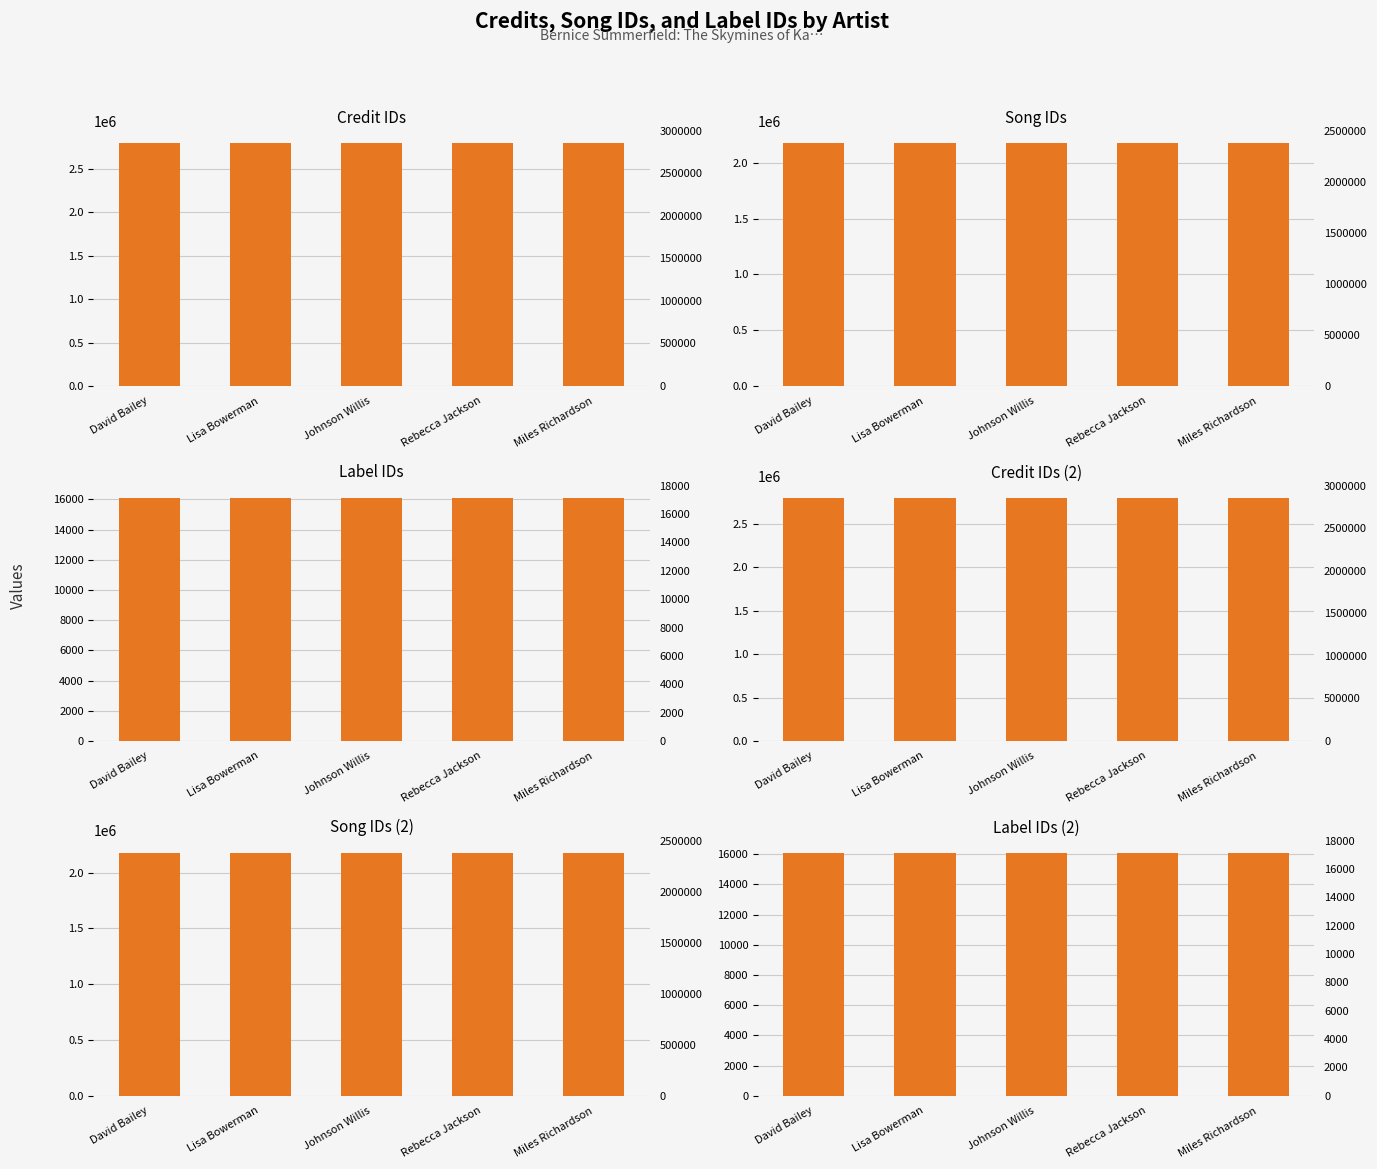

What are all the series names shown in the legend?

credit, songid, labelid